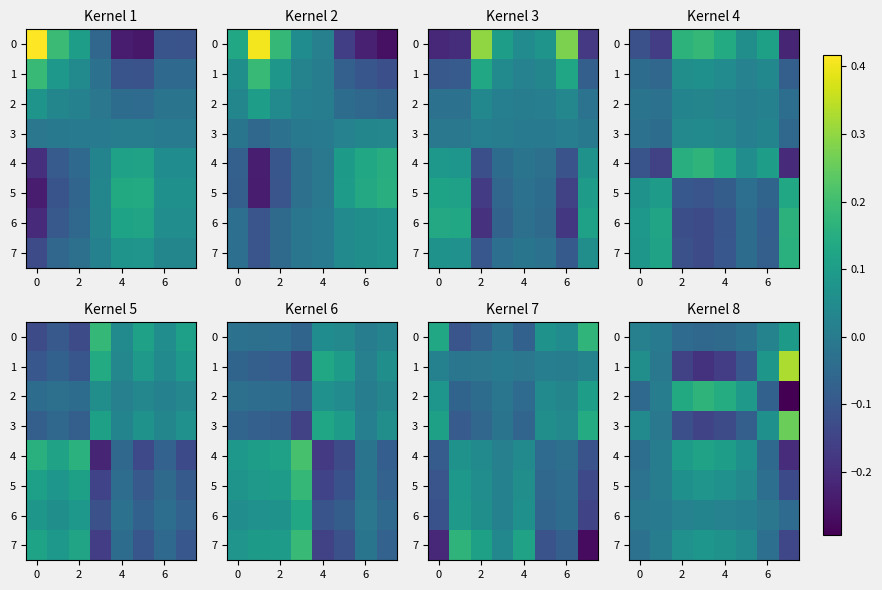

What is the lowest value of the 2 series?

-0.3